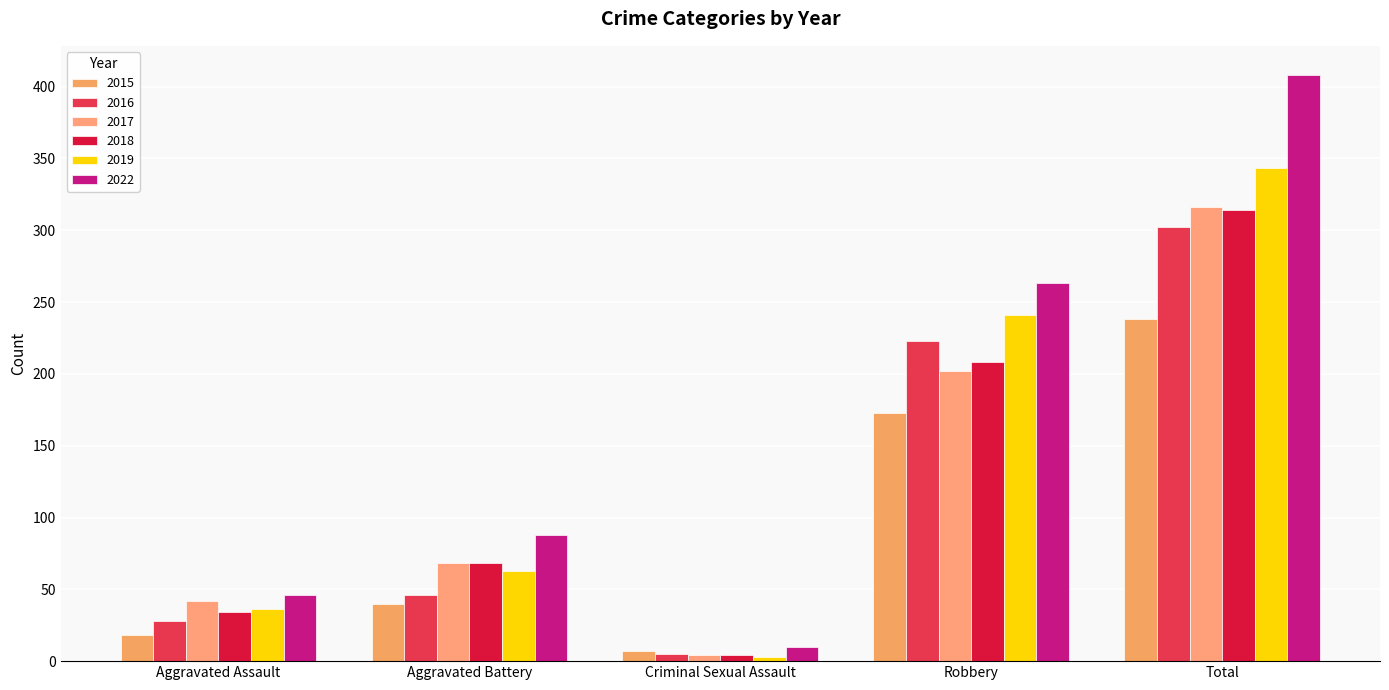

Does the chart contain any negative values?

No